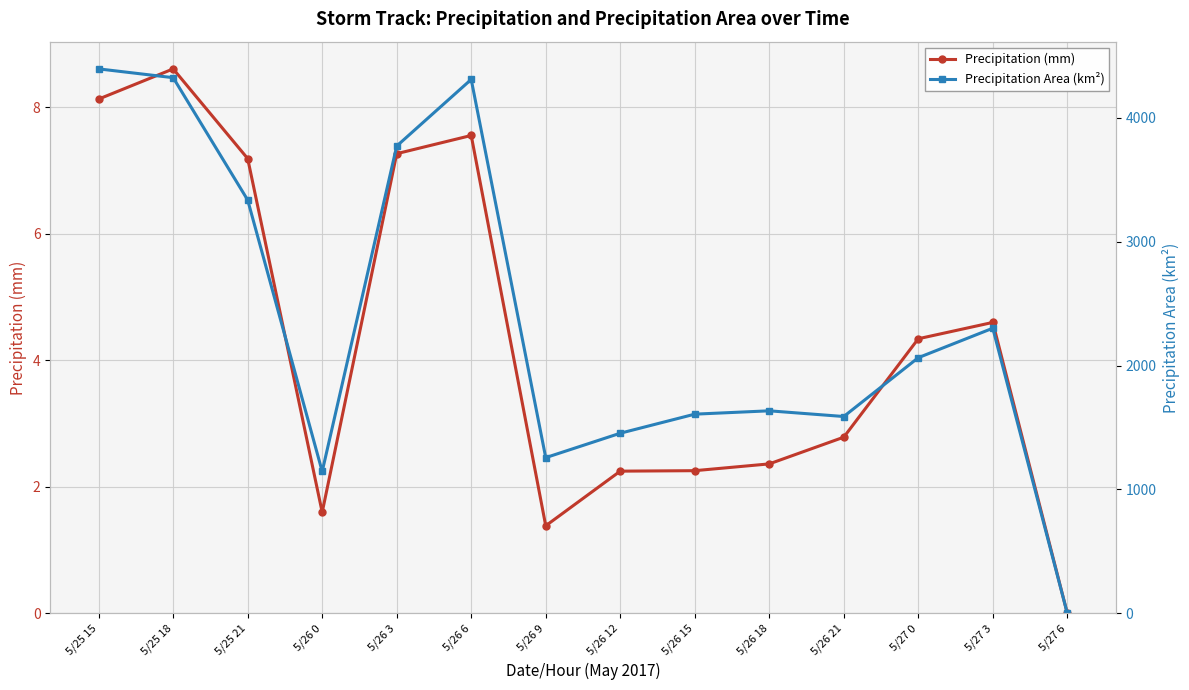

Is it true that Precipitation (mm) equals 12.7 at 5/25 18?

False